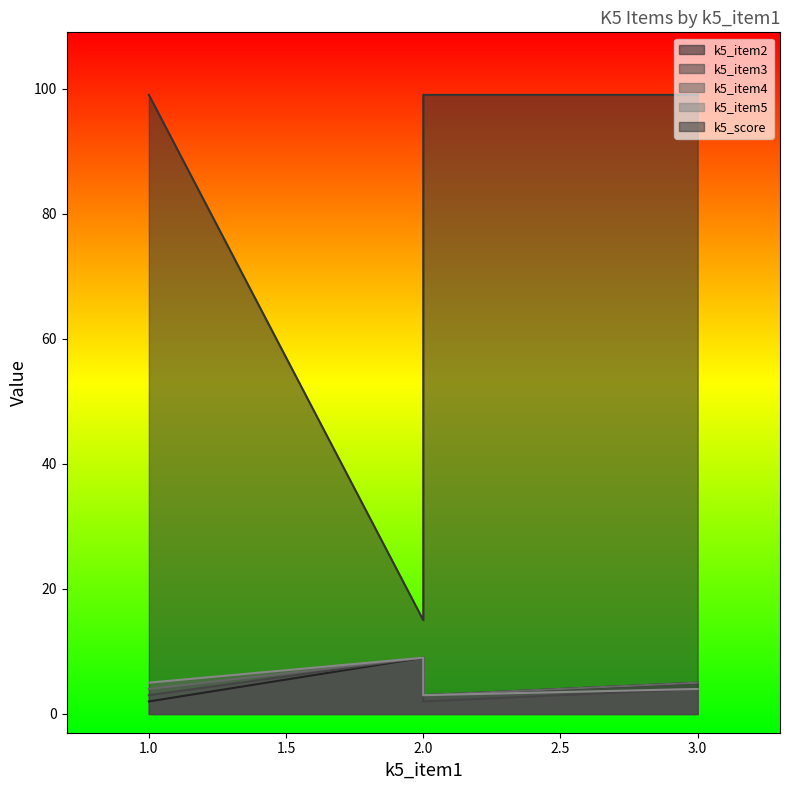

What is the difference between the maximum and second lowest values in the k5_item2 series?

6